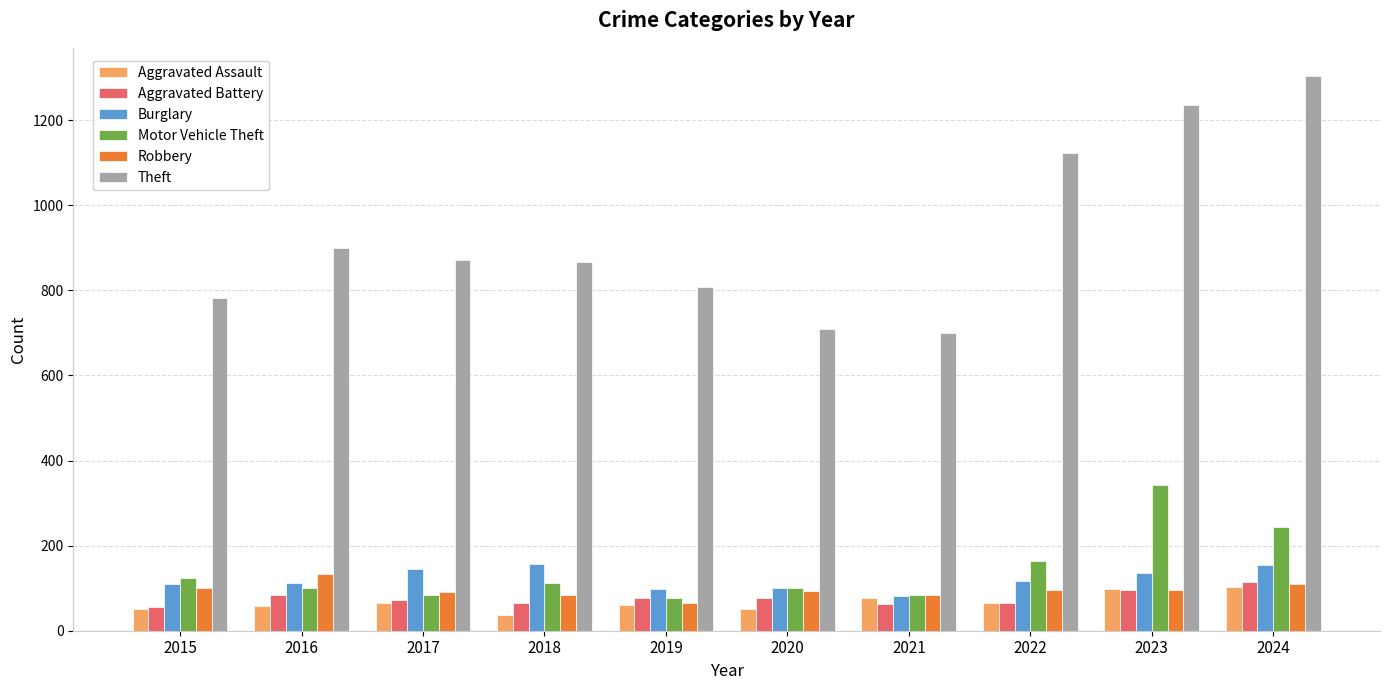

Rank the series at 2018 from highest to lowest value.

Theft, Burglary, Motor Vehicle Theft, Robbery, Aggravated Battery, Aggravated Assault